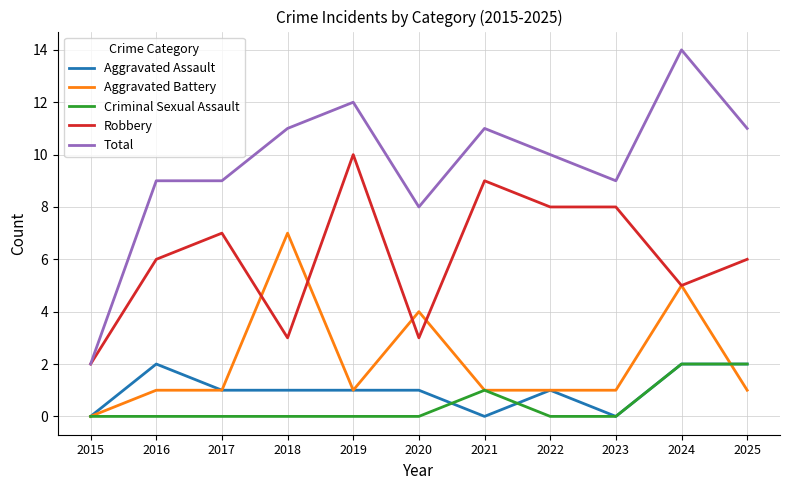

After their last crossing, which series has the higher values: Aggravated Battery or Aggravated Assault?

Aggravated Assault